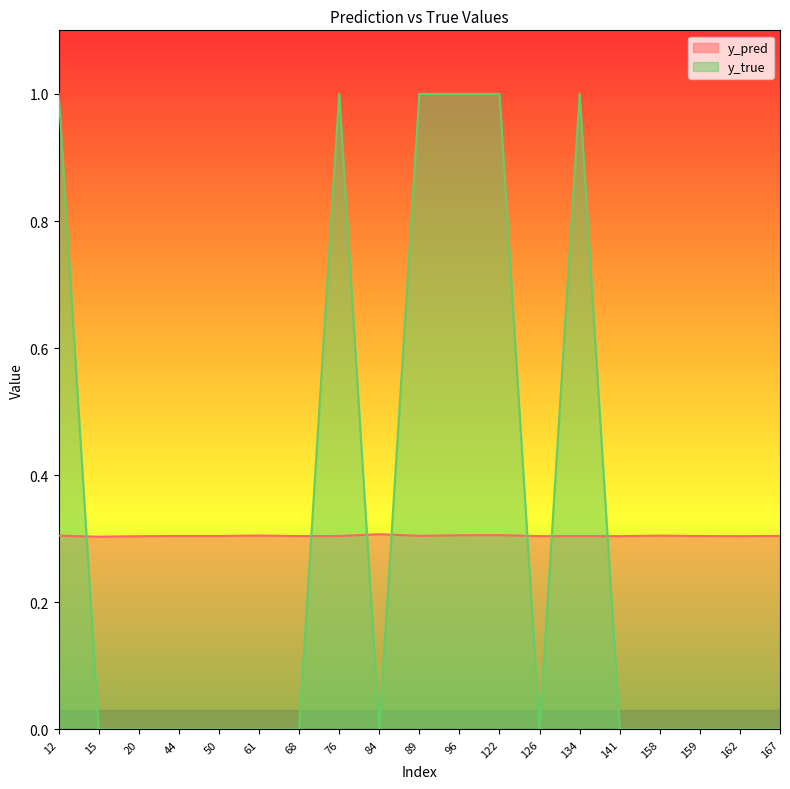

Where is the first local maximum for y_pred?

44